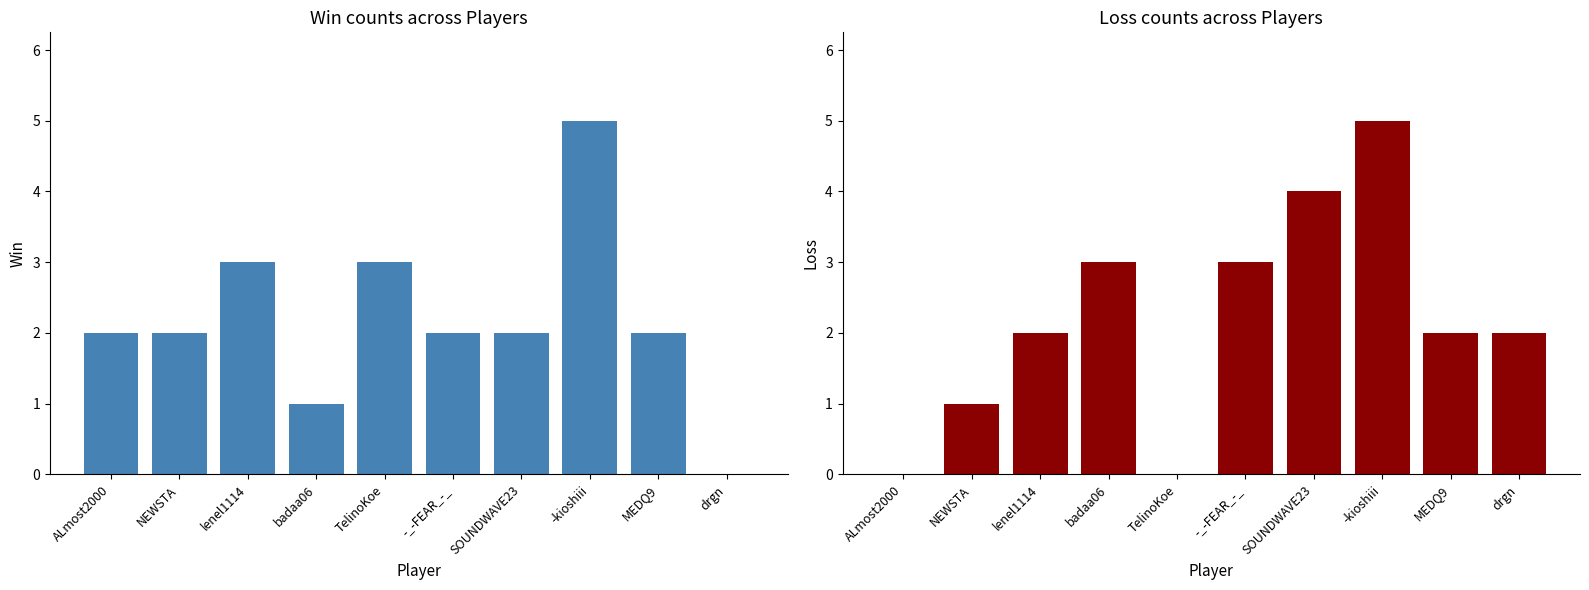

Is the value of Loss at lenel1114 greater than the value of Win at -_-FEAR_-_?

No